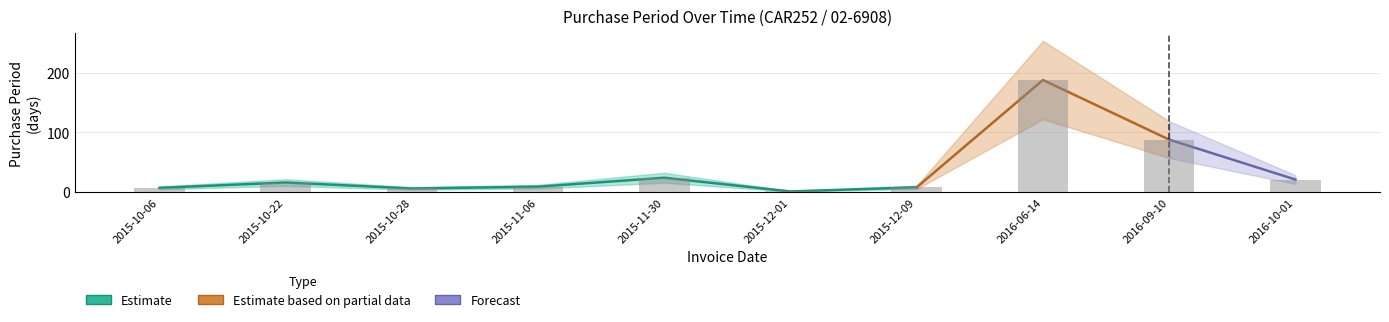

Reading right to left, list all the values displayed in this chart.

2016-10-01=21	2016-09-10=88	2016-06-14=188	2015-12-09=8	2015-12-01=1	2015-11-30=24	2015-11-06=9	2015-10-28=6	2015-10-22=16	2015-10-06=7